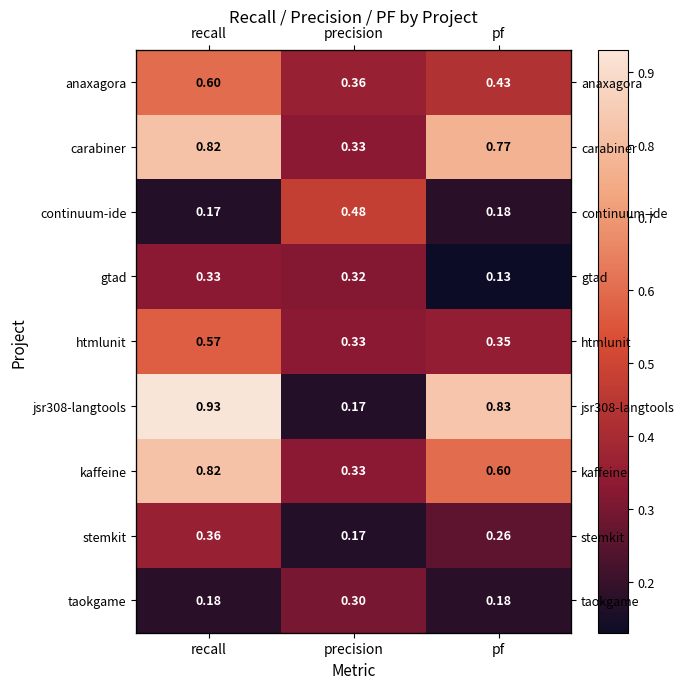

The anaxagora series shows 0.4 at pf. True or false?

True